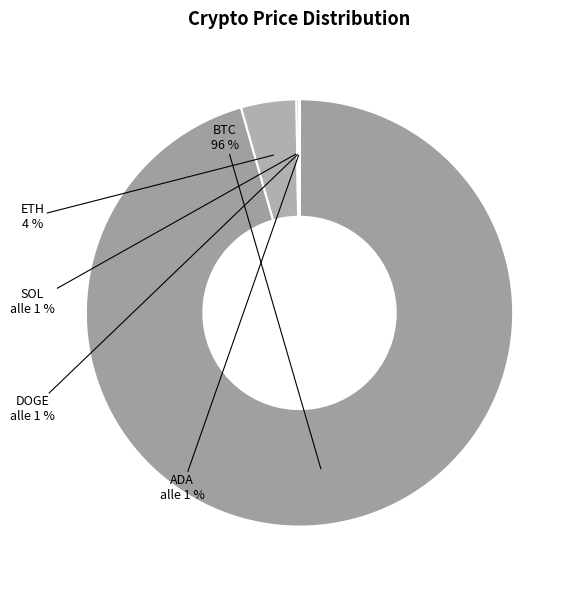

What is the largest slice in the pie chart?

BTC